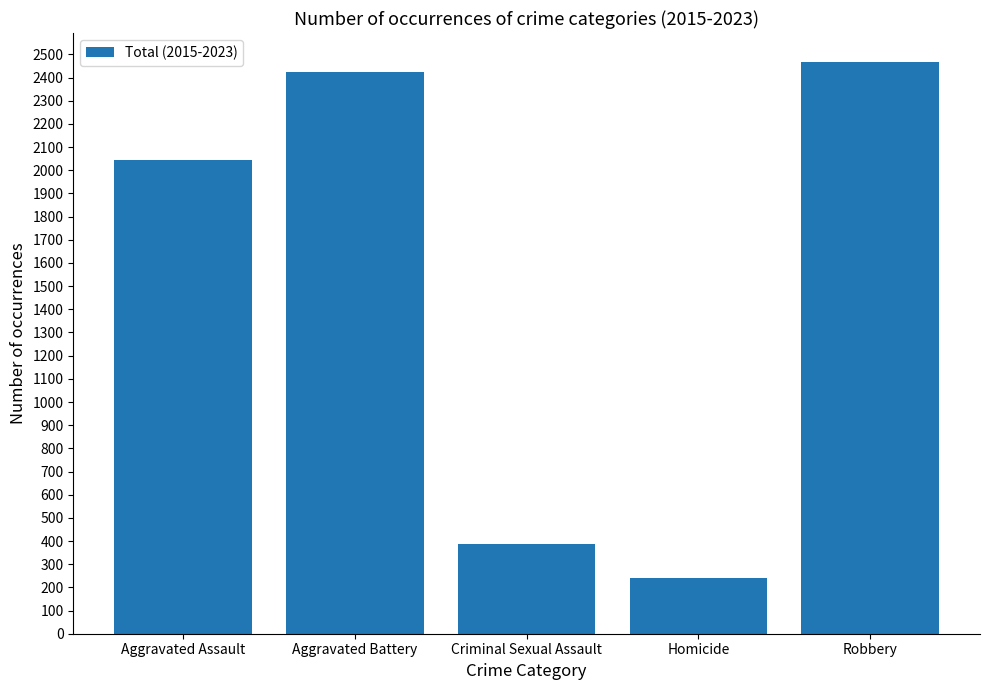

What is the minimum value shown in the chart?

239